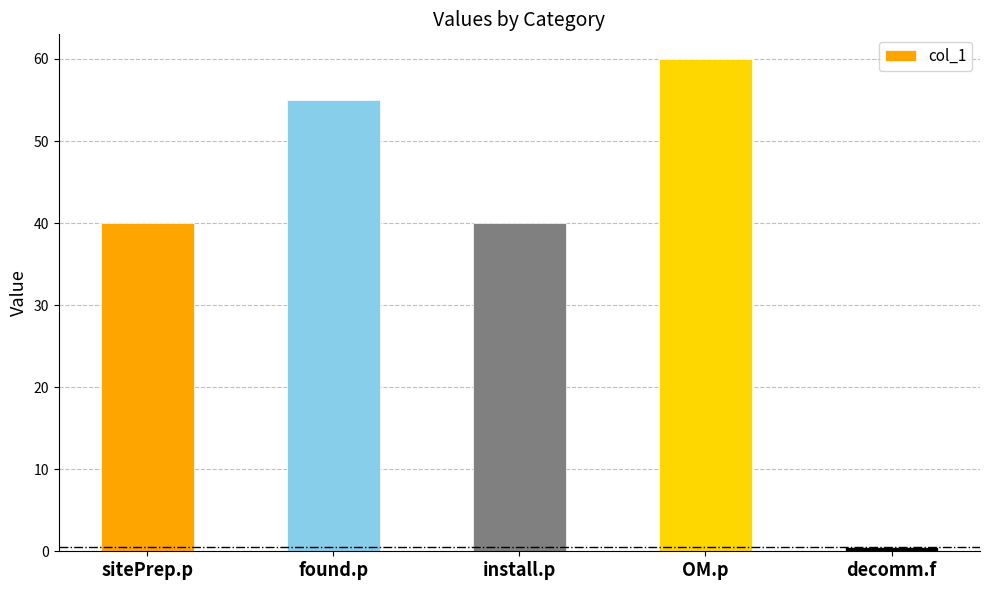

How many categories are shown in the chart?

5